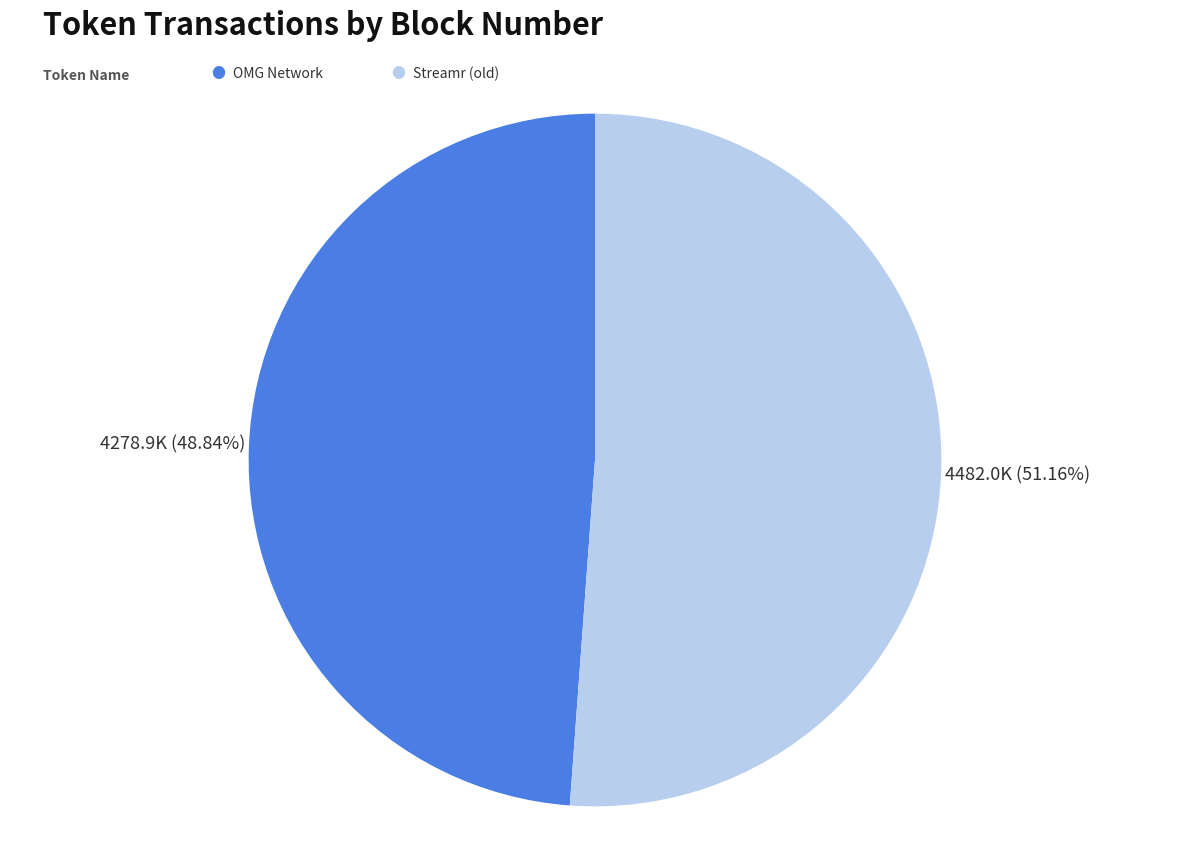

To the nearest percent, what is the difference between the largest and smallest slice percentages?

2%